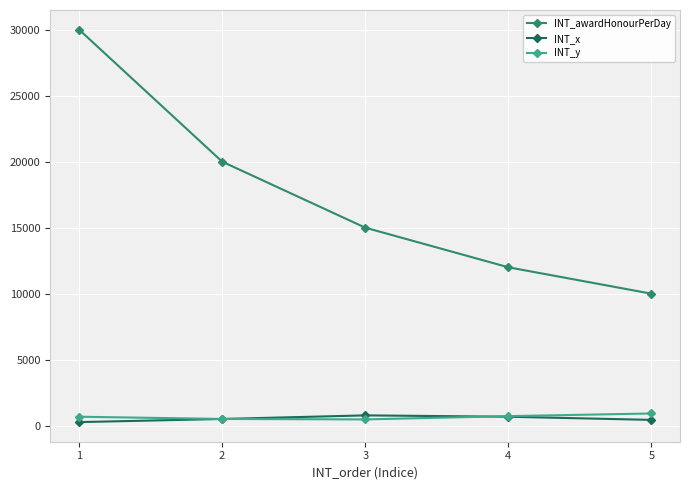

True or false: INT_x has more than 0 interior local peaks.

True